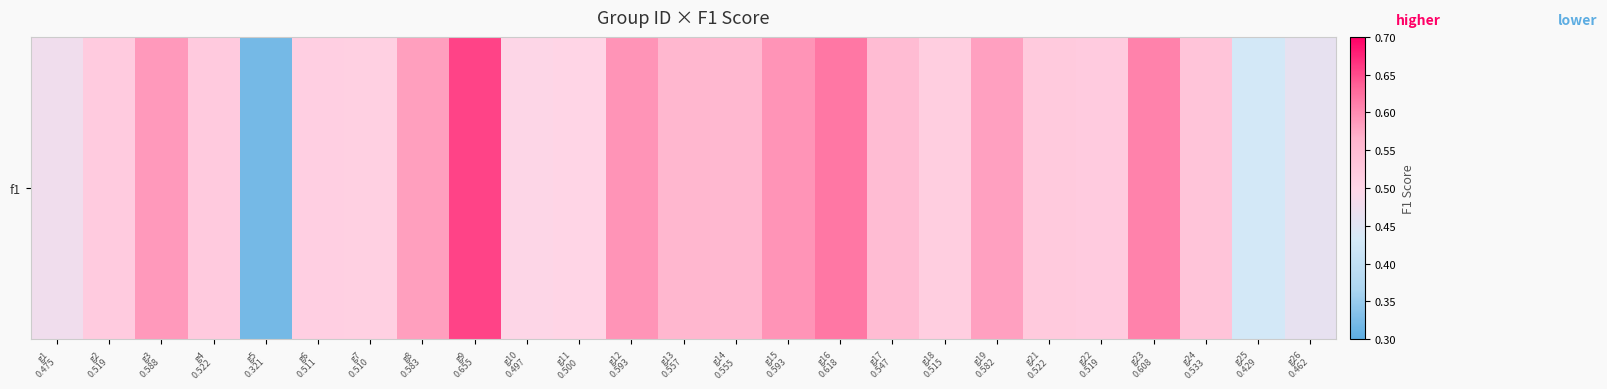

Reading left to right, extract all data points from this chart.

0.5	0.5	0.6	0.5	0.3	0.5	0.5	0.6	0.7	0.5	0.5	0.6	0.6	0.6	0.6	0.6	0.5	0.5	0.6	0.5	0.5	0.6	0.5	0.4	0.5